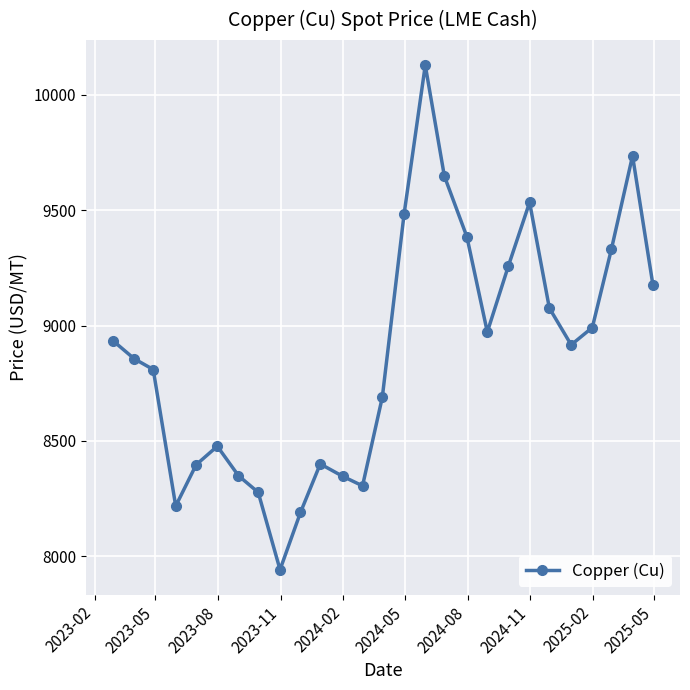

True or false: the data has more than 0 interior local peaks.

True